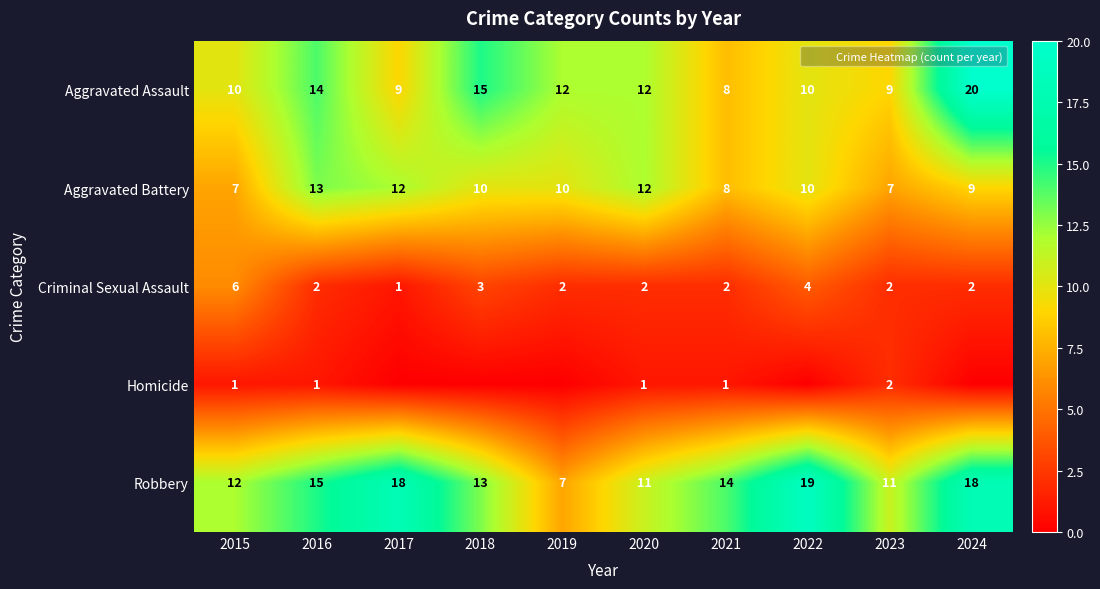

Which series has the widest spread of values?

Aggravated Assault